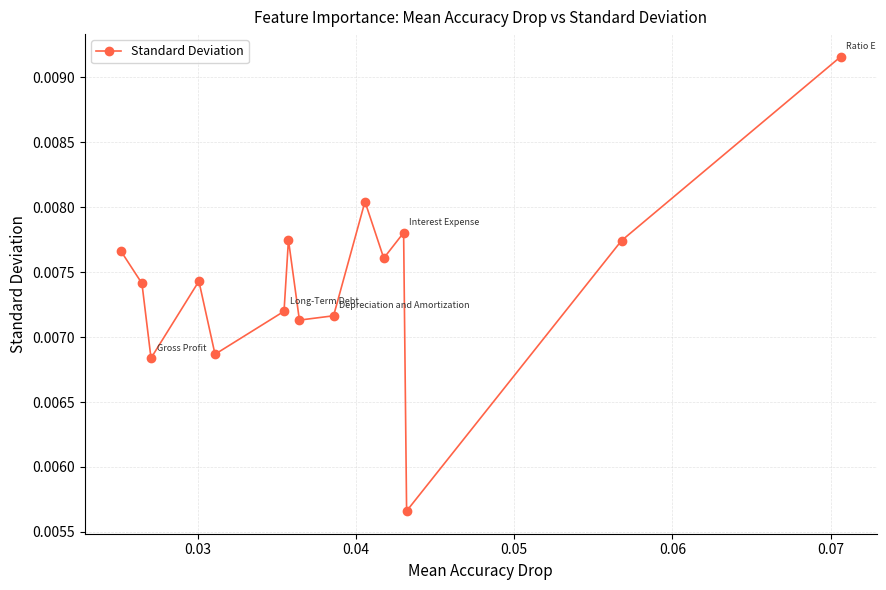

Count the values in the range 0 to 1.

15